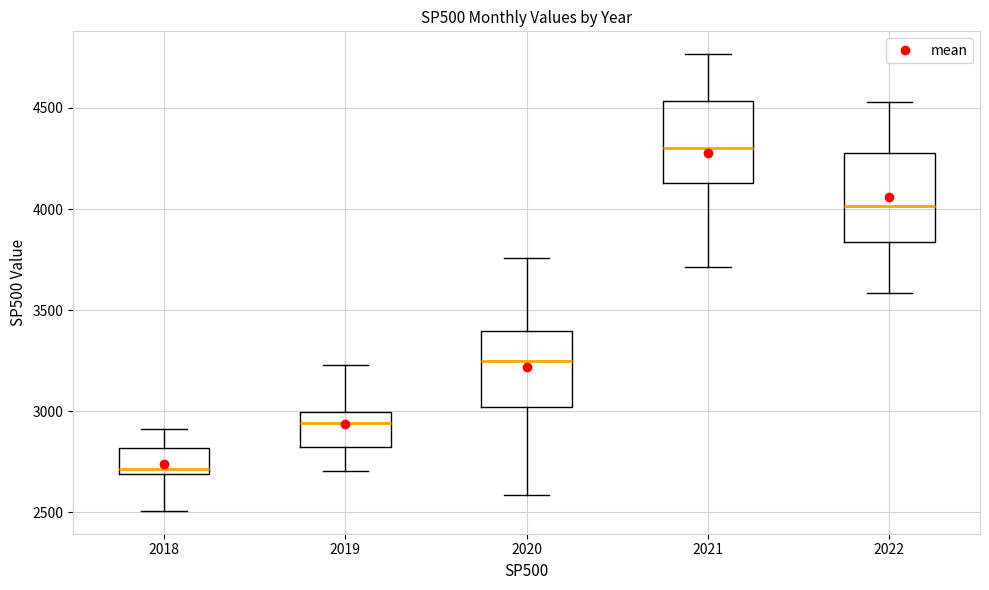

Reading left to right, read every box against the y-axis: the position of its median line, the range the box covers, and the ends of its whiskers. The values are not printed on the chart, so give them approximately, as read against the axis.

2018: median 2700 (just above the box's lower edge), box 2700 to 2800, whiskers 2500 to 2900
2019: median 2950, box 2800 to 3000, whiskers 2700 to 3250
2020: median 3250, box 3000 to 3400, whiskers 2600 to 3750
2021: median 4300, box 4150 to 4550, whiskers 3700 to 4750
2022: median 4000, box 3850 to 4300, whiskers 3600 to 4550